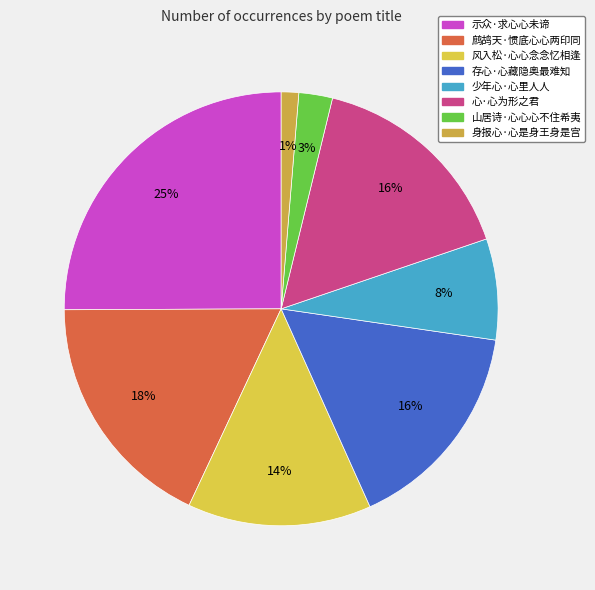

Rank the categories by value from highest to lowest.

示众·求心心未谛, 鹧鸪天·惯底心心两印同, 存心·心藏隐奥最难知, 心·心为形之君, 风入松·心心念念忆相逢, 少年心·心里人人, 山居诗·心心心不住希夷, 身报心·心是身王身是宫